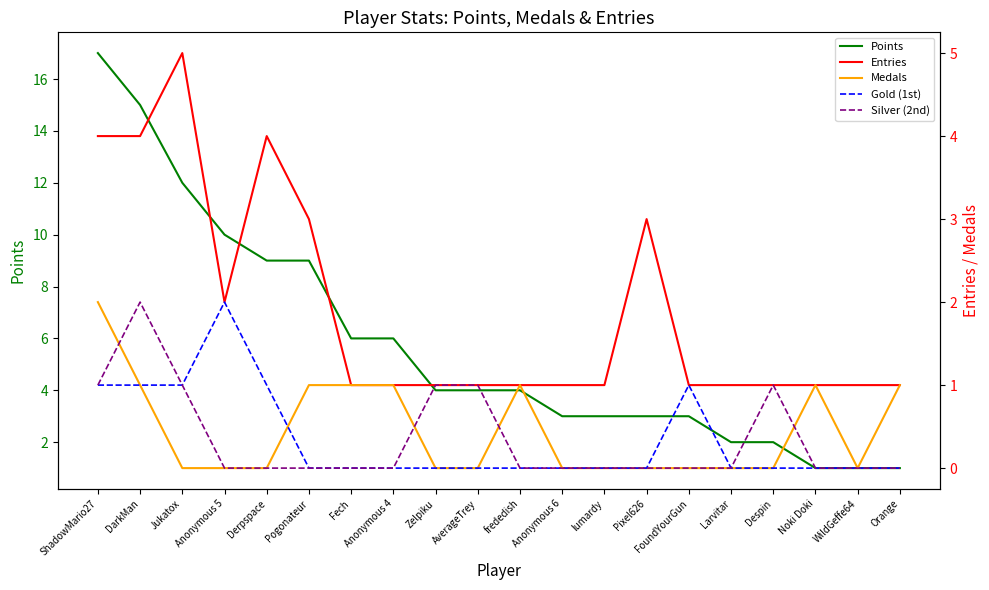

The value of Points at Despin is 2. True or false?

True